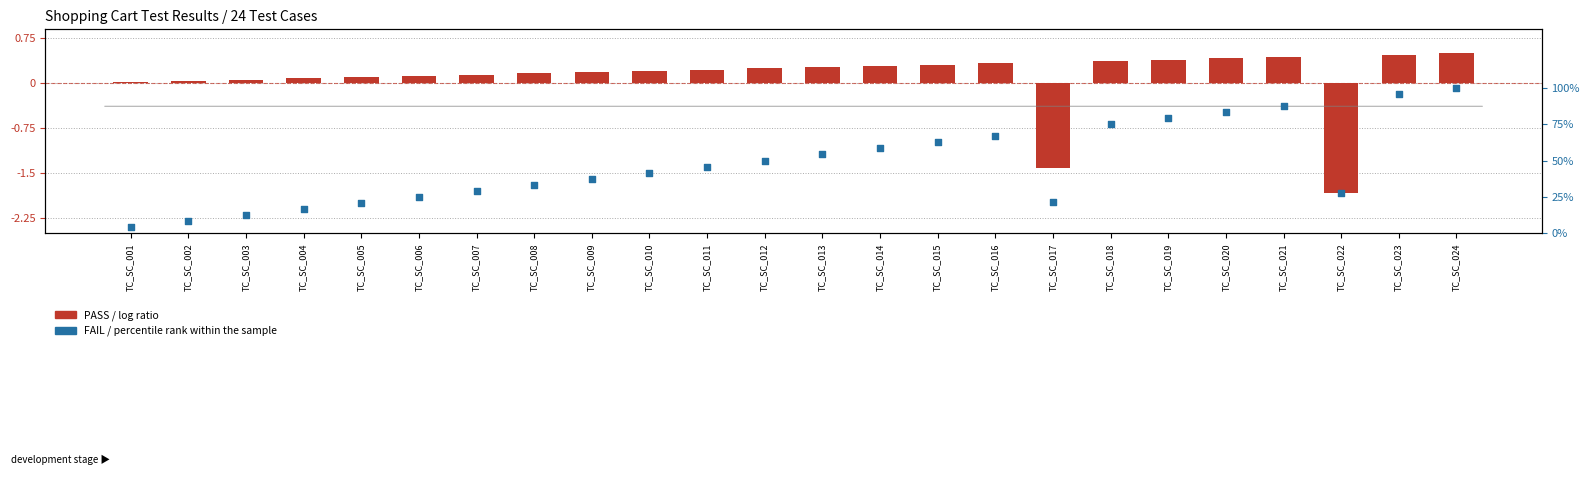

What is the total value across all series at TC_SC_008?

0.5